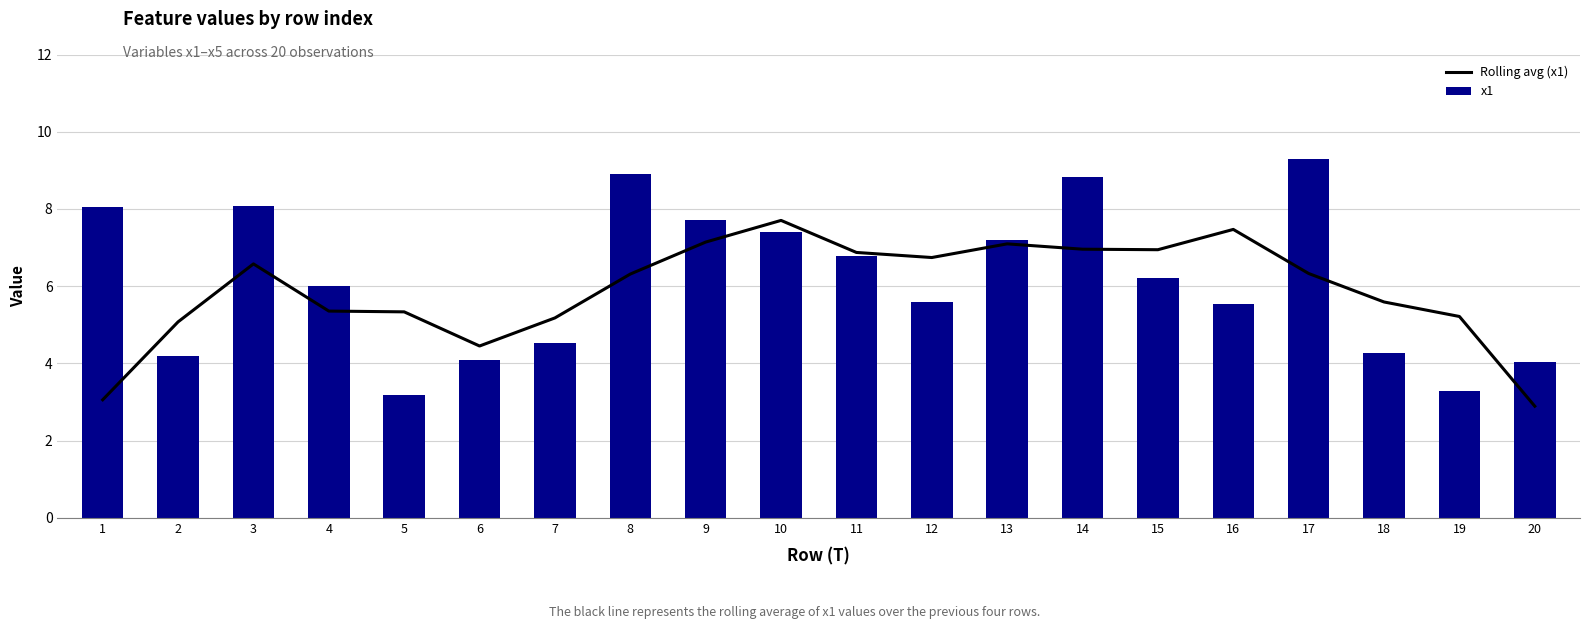

What are all the series names shown in the legend?

Rolling avg (x1), x1